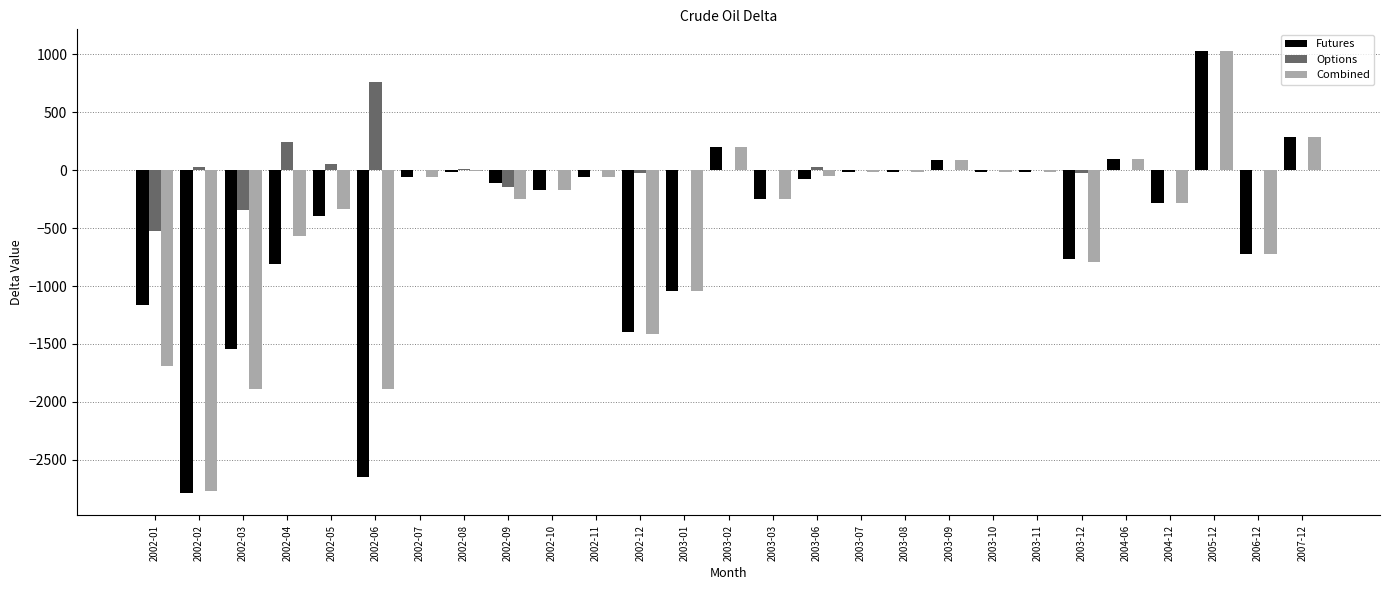

Between 2002-02 and 2003-08, which series saw the biggest shift?

Futures